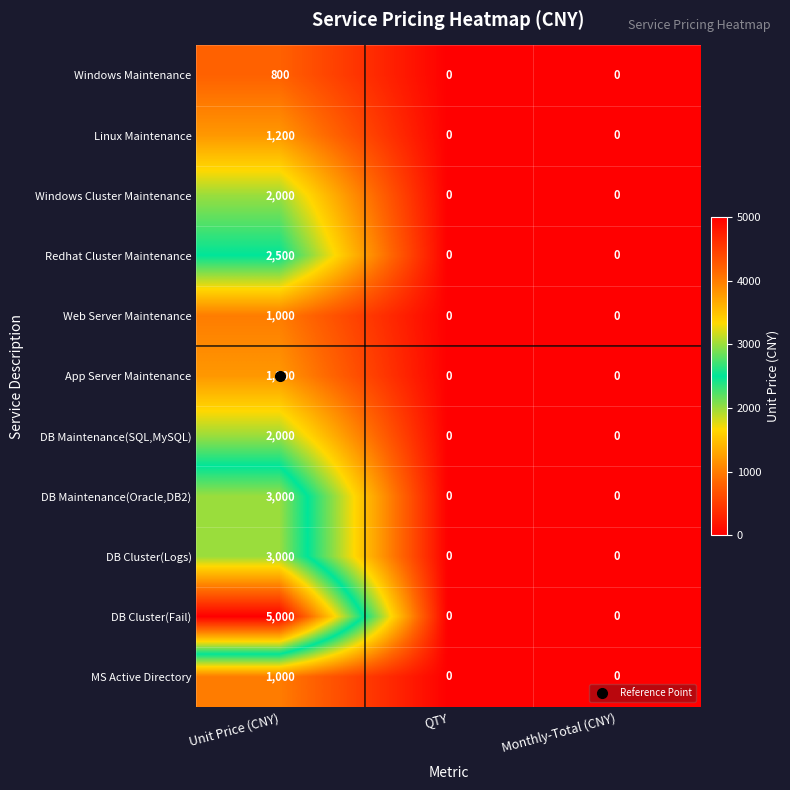

Is the value of DB Maintenance(SQL,MySQL) at Monthly-Total (CNY) greater than the value of Redhat Cluster Maintenance at Unit Price (CNY)?

No